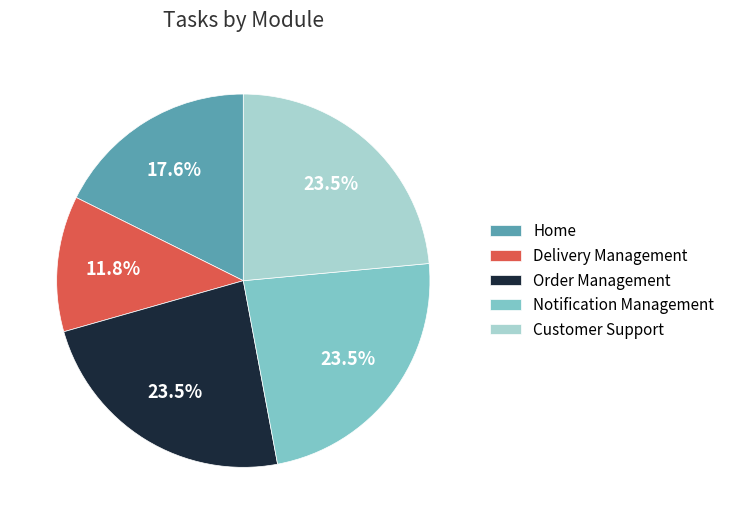

What portion of the pie excludes Notification Management?

76.5%